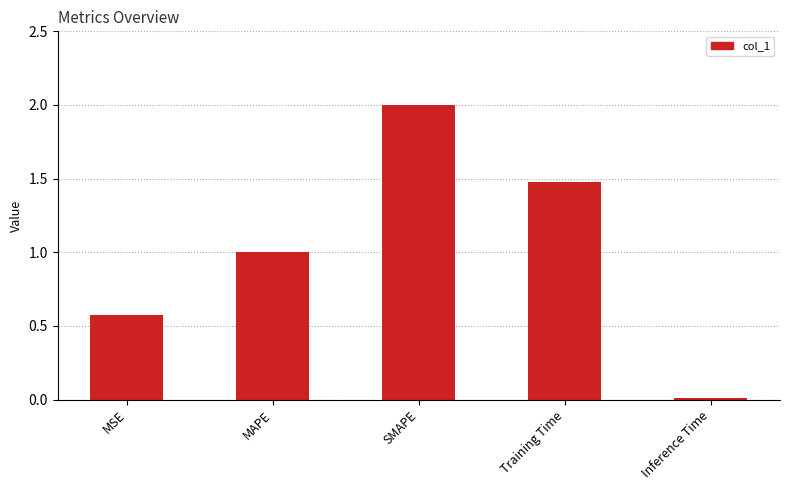

What is the change in value from SMAPE to Inference Time?

-2.0